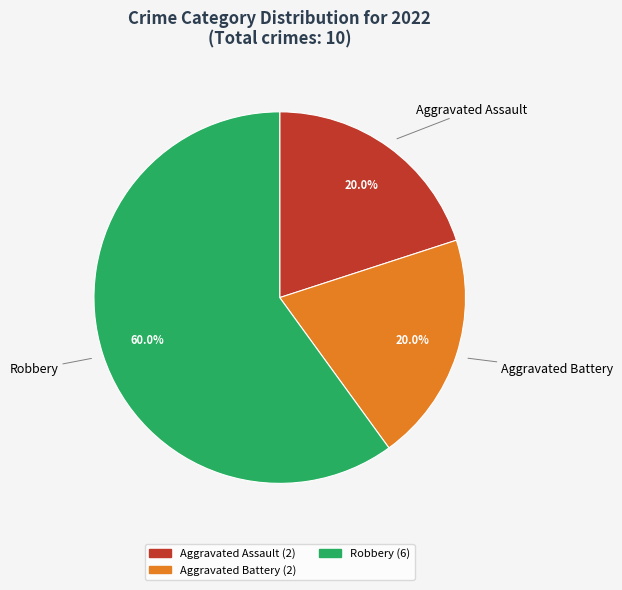

Is there a majority slice in this chart?

Yes